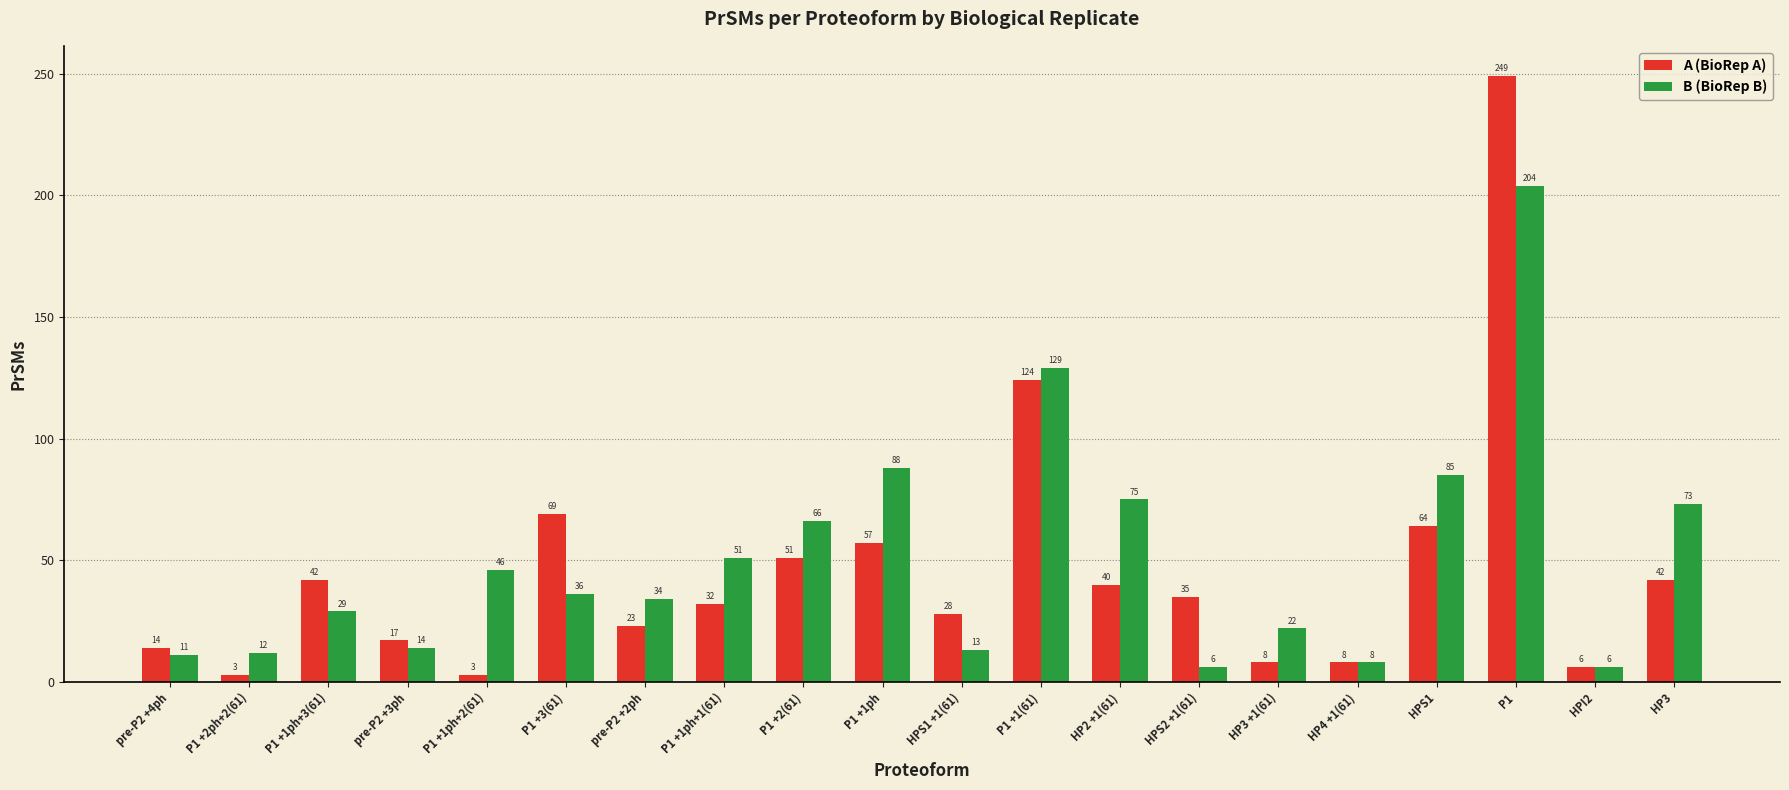

Which label corresponds to the largest value in the chart?

P1